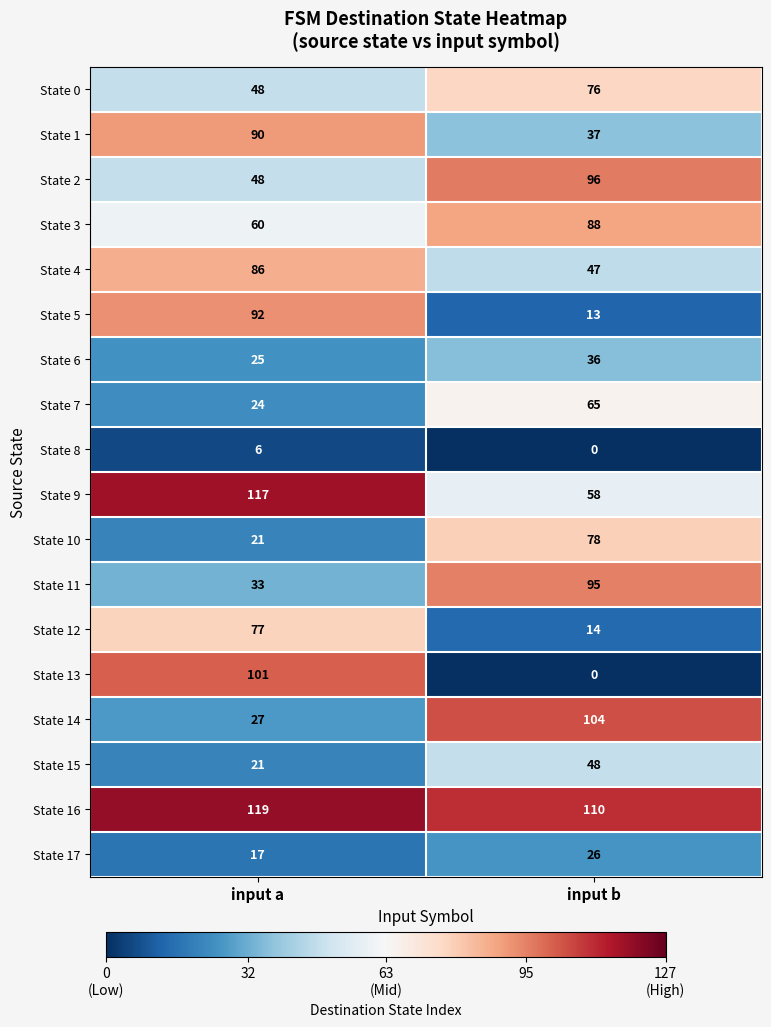

At which category is the sum across all series the highest?

input a